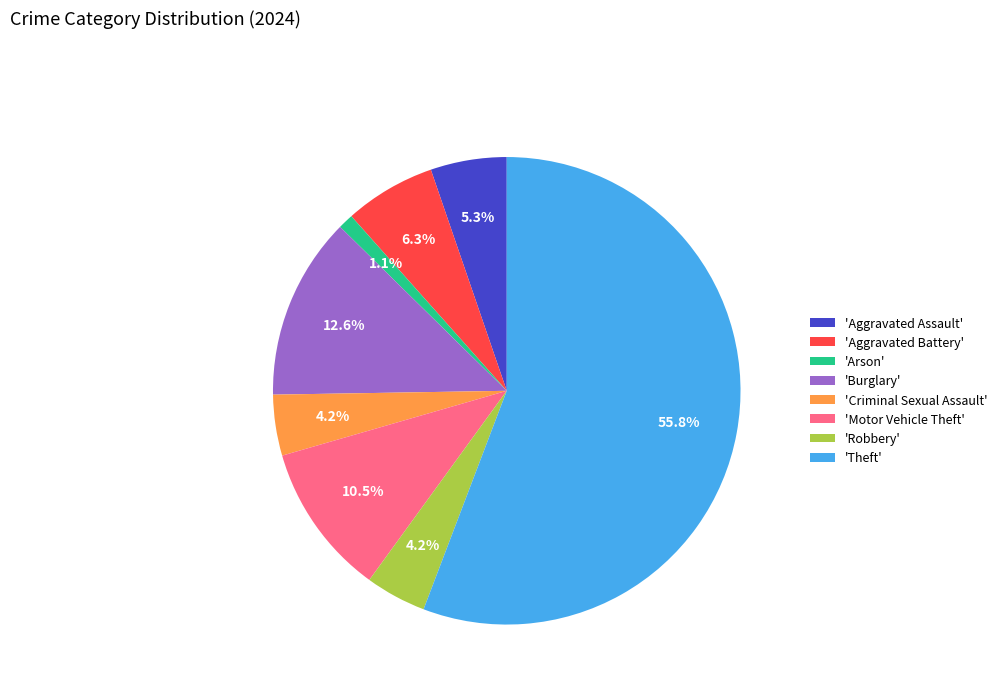

Which slice is the smallest?

'Arson'